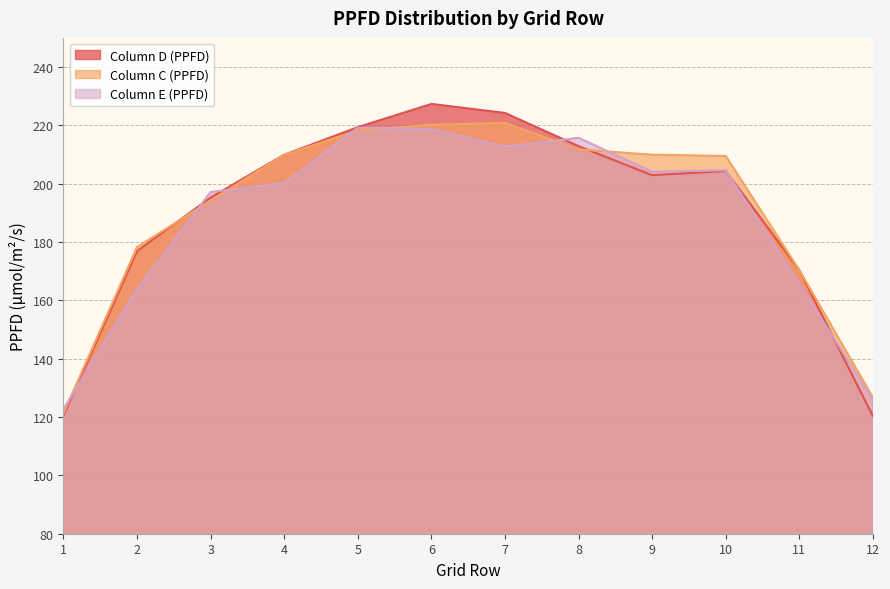

List the series in order of their overall mean, highest first.

Column C (PPFD), Column D (PPFD), Column E (PPFD)